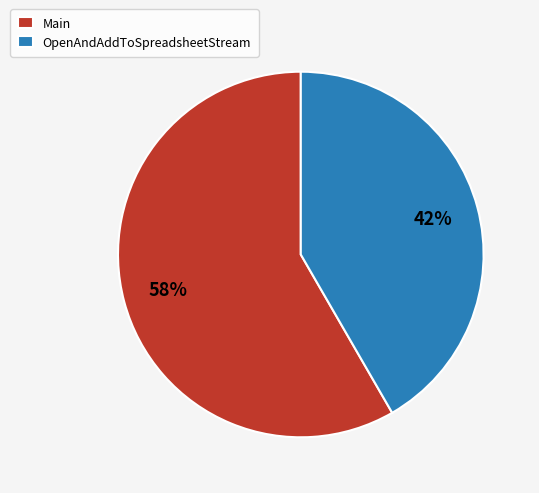

Is the sum of OpenAndAddToSpreadsheetStream and Main greater than half?

Yes